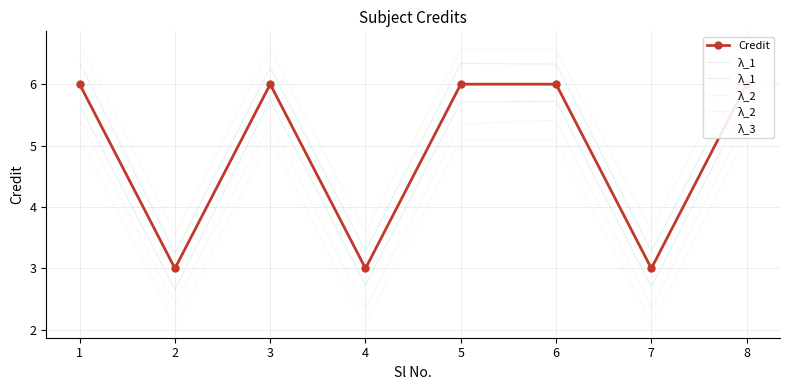

The λ_2 series shows 6.6 at 6. True or false?

True